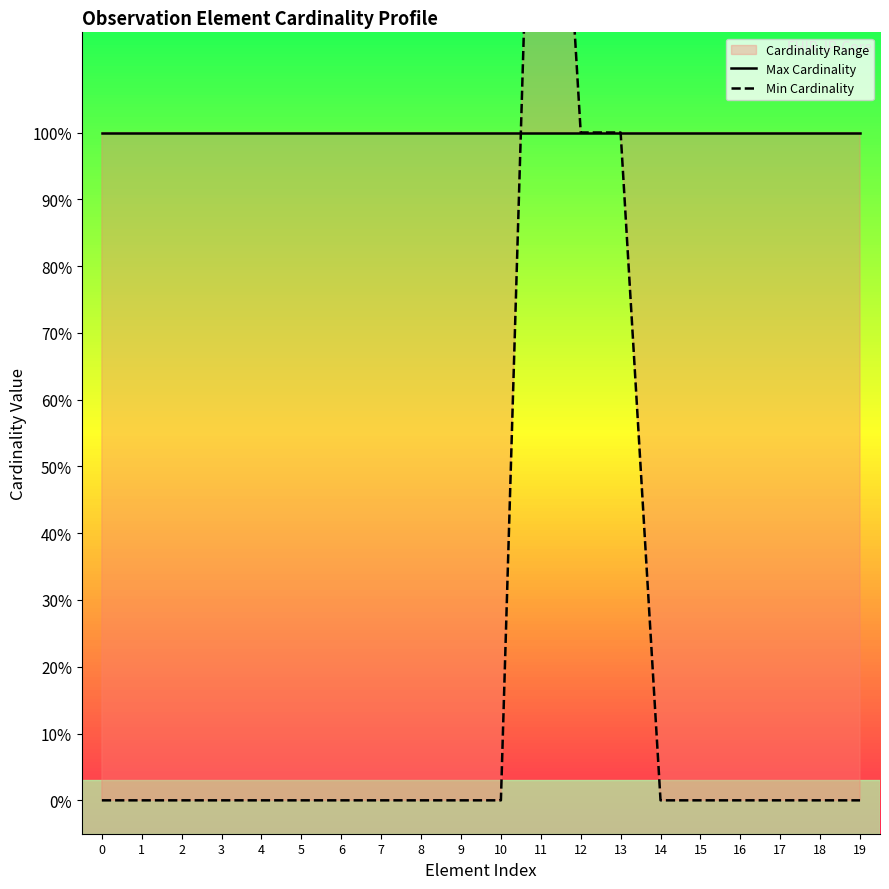

Is it true that Max Cardinality equals 1 at 8?

False